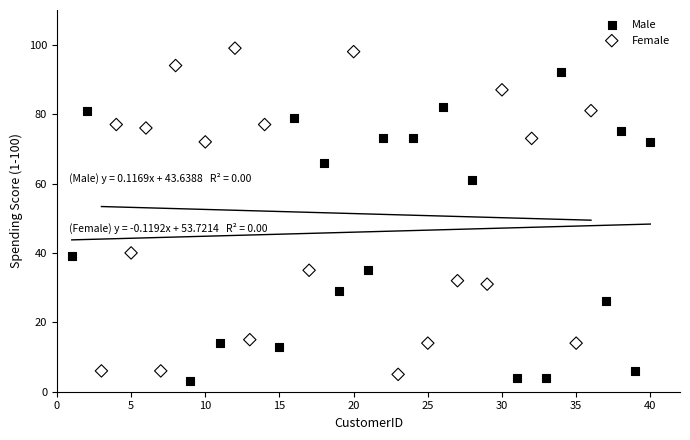

Which series reaches the maximum Y coordinate?

Female